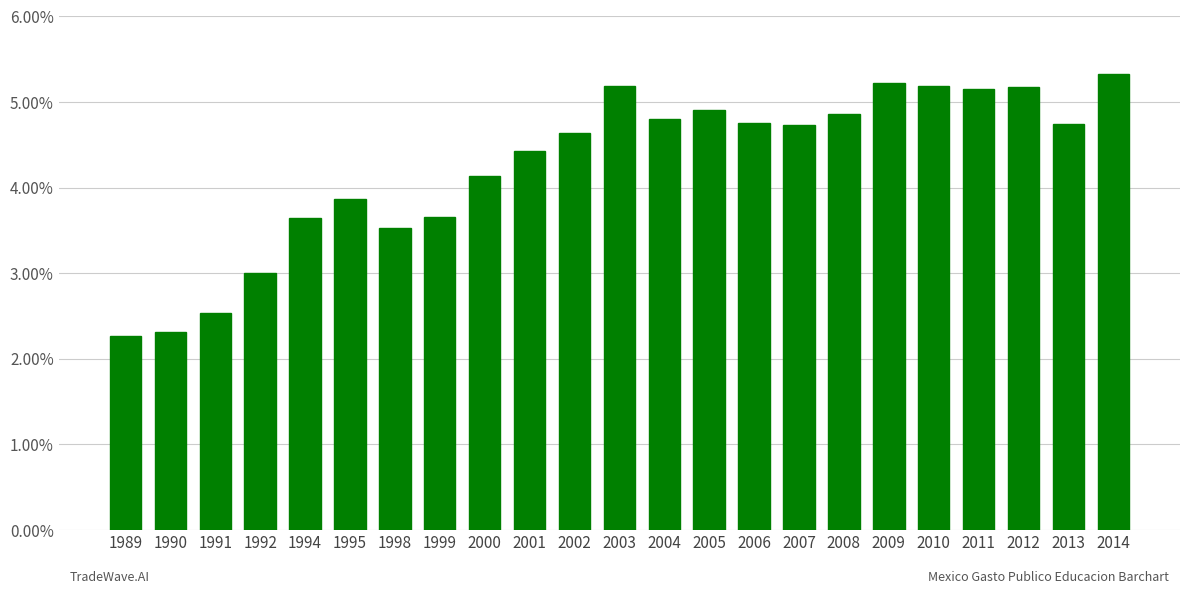

What value does the data have at 2007?

4.7